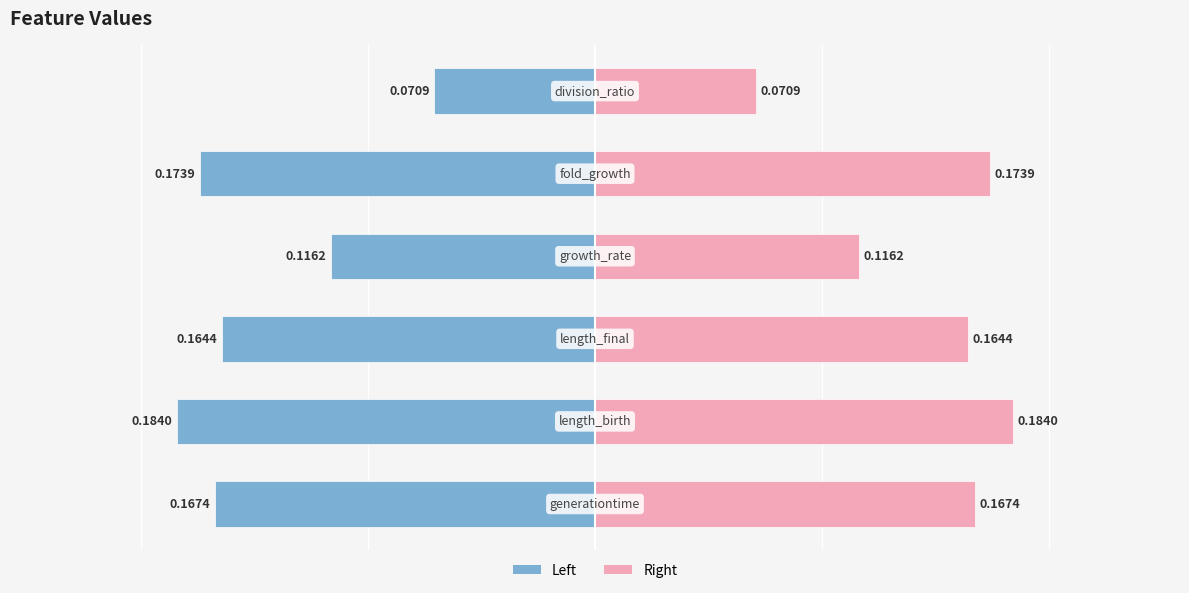

Which has a higher value, 5 or 1?

5